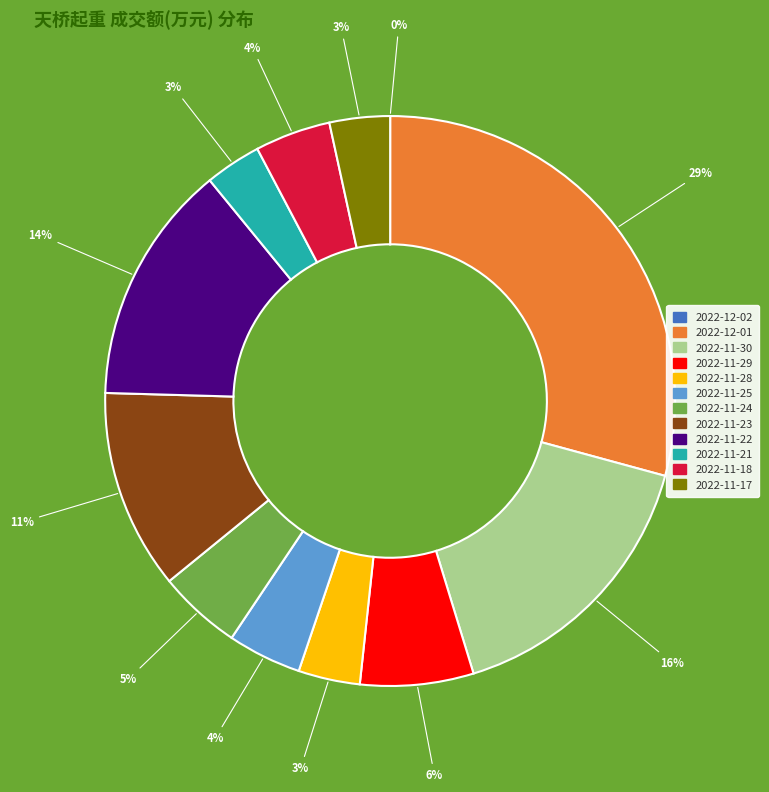

To the nearest percent, what is the average slice percentage?

8%